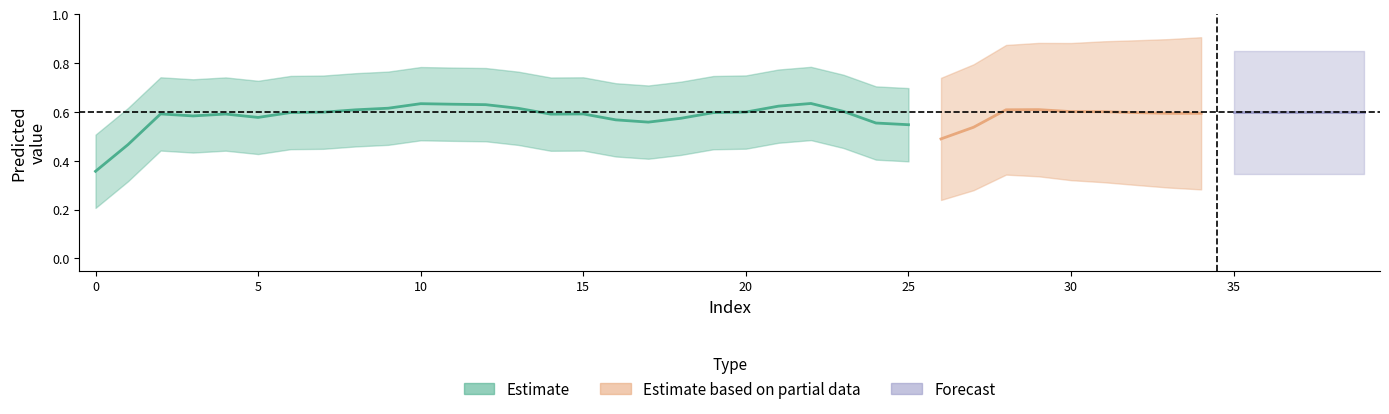

Is the value of y_true at 33 greater than the value of y_pred at 16?

Yes